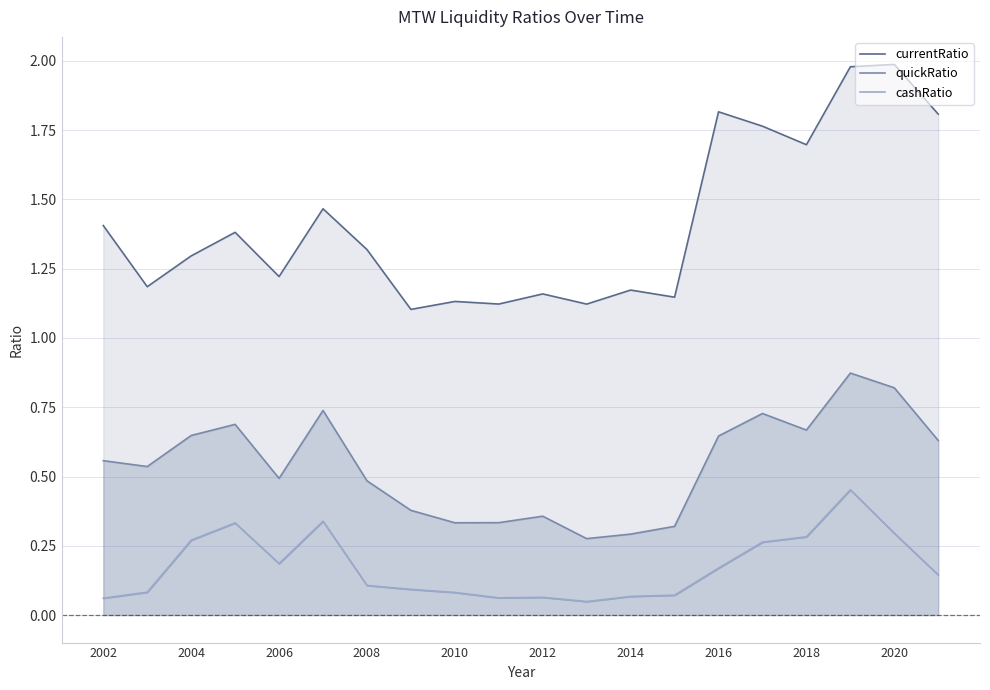

Is it true that currentRatio equals 0.4 at 2014?

False